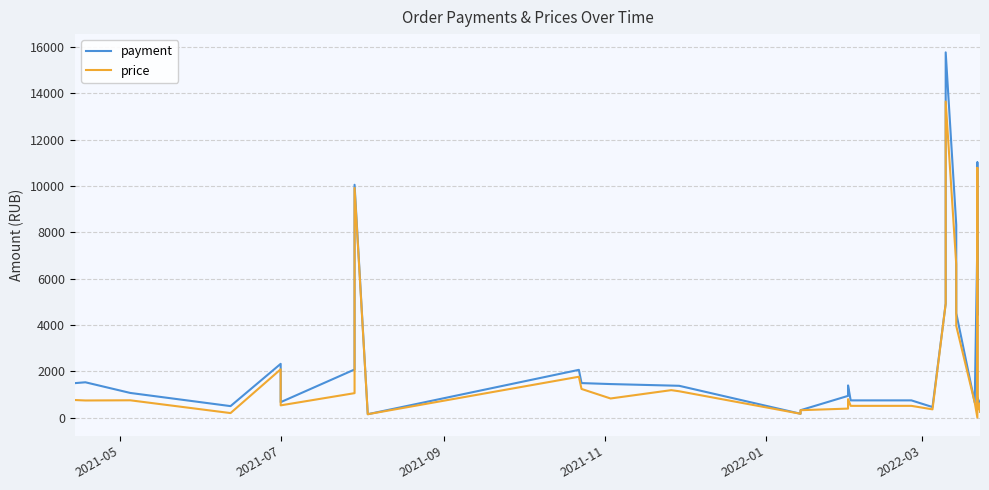

True or false: price and payment cross at least once.

False